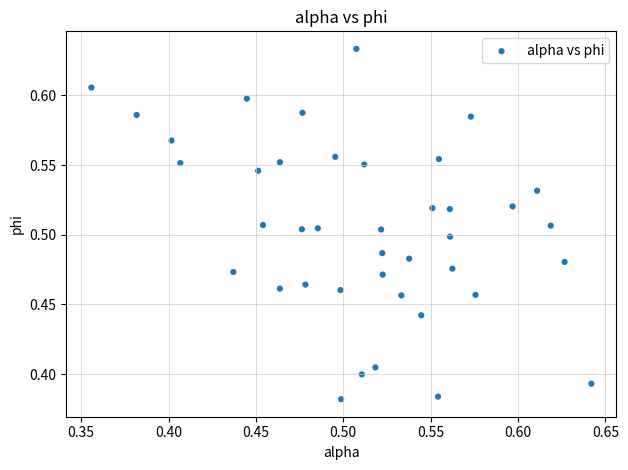

What is the range of Y values (max minus min)?

0.3